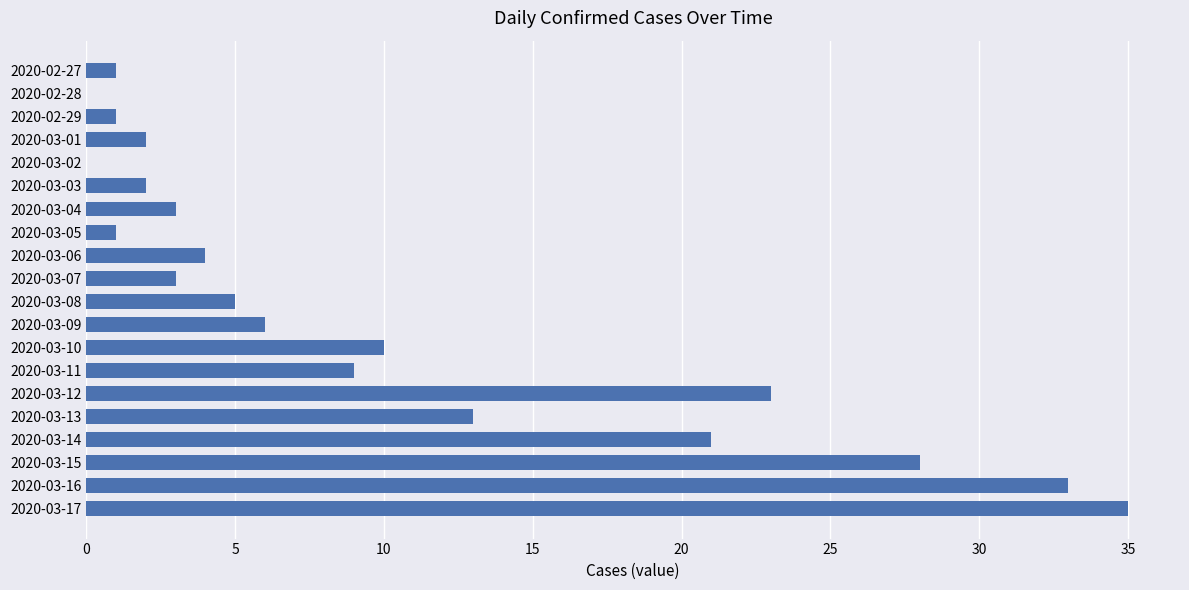

True or false: the data shows 3 at 2020-03-07.

True